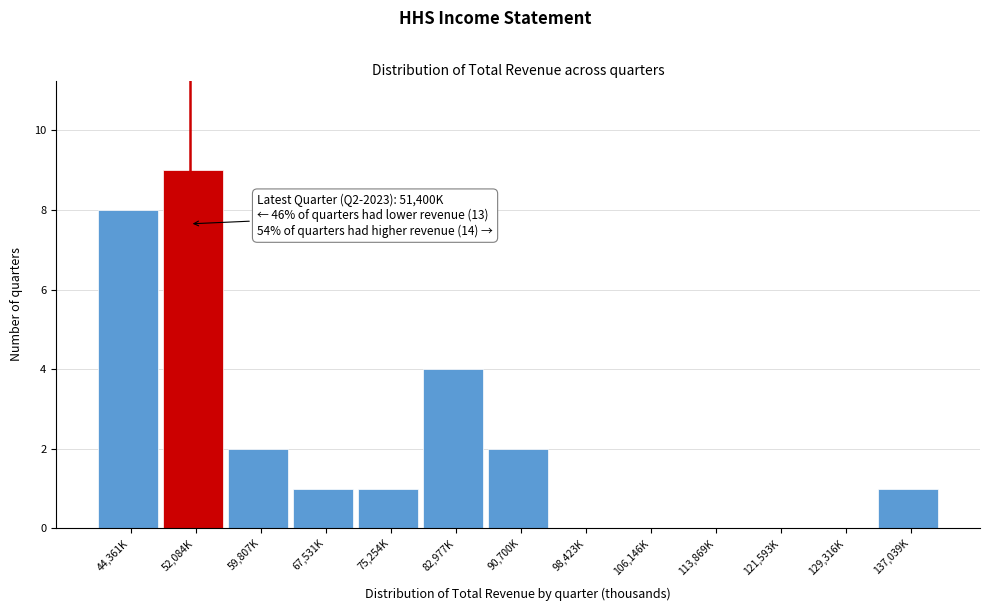

Reading left to right, transcribe all the data shown in this chart.

44,361K=8	52,084K=9	59,807K=2	67,531K=1	75,254K=1	82,977K=4	90,700K=2	98,423K=0	106,146K=0	113,869K=0	121,593K=0	129,316K=0	137,039K=1